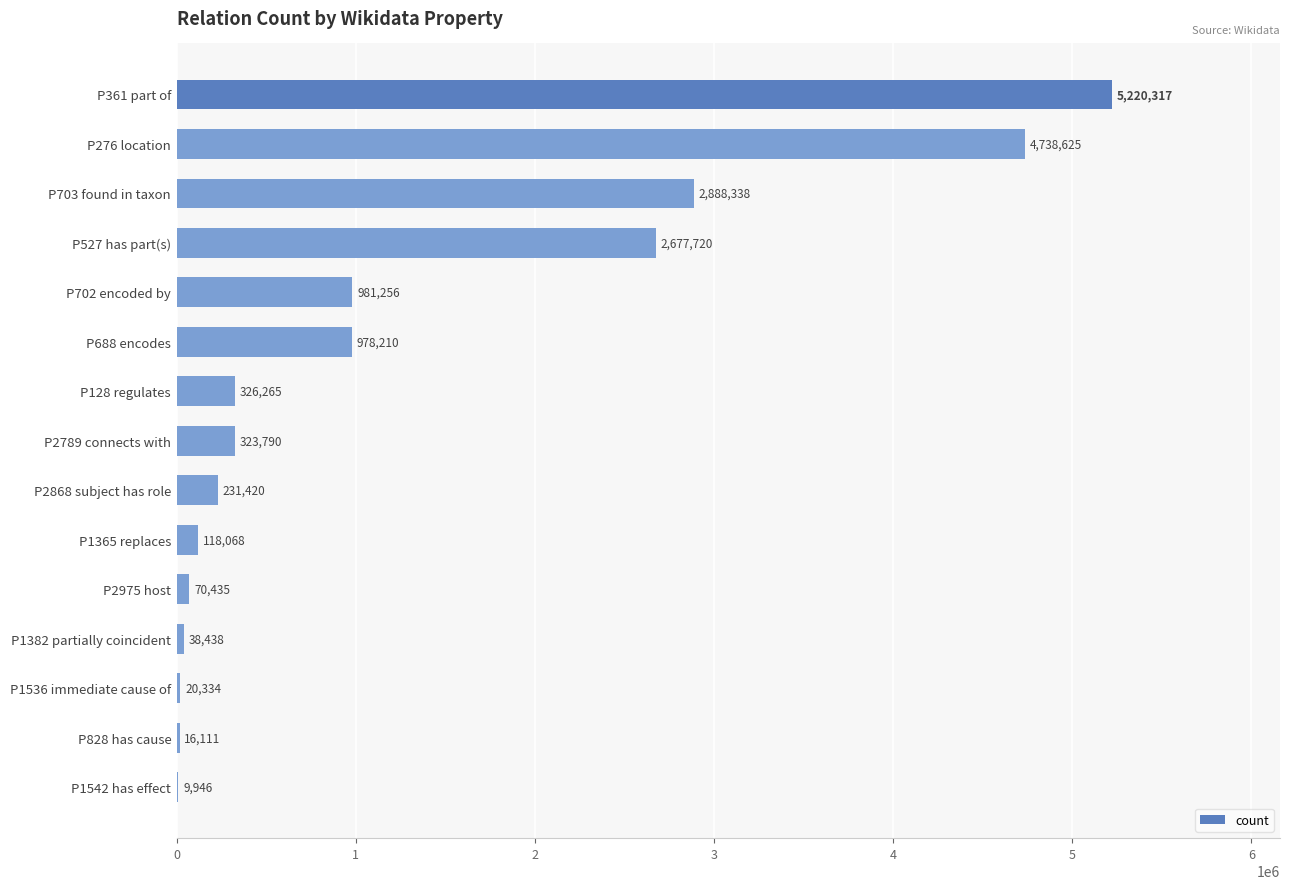

Reading top to bottom, extract all data points from this chart.

P361 part of=5220317	P276 location=4738625	P703 found in taxon=2888338	P527 has part(s)=2677720	P702 encoded by=981256	P688 encodes=978210	P128 regulates=326265	P2789 connects with=323790	P2868 subject has role=231420	P1365 replaces=118068	P2975 host=70435	P1382 partially coincident=38438	P1536 immediate cause of=20334	P828 has cause=16111	P1542 has effect=9946